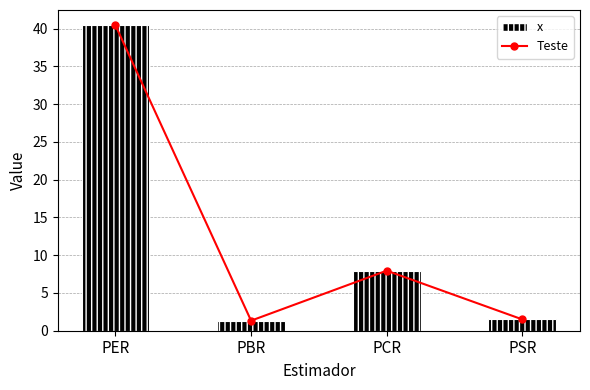

Rank the categories by Teste value from highest to lowest.

PER, PCR, PSR, PBR